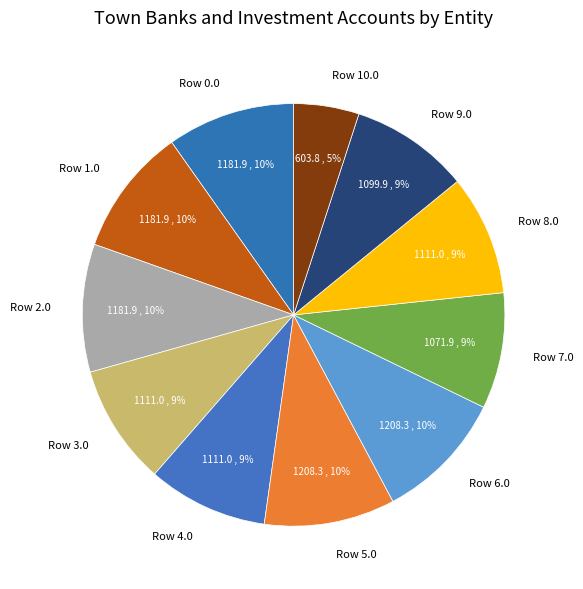

Is it true that Row 1.0 is 22% of the pie?

False